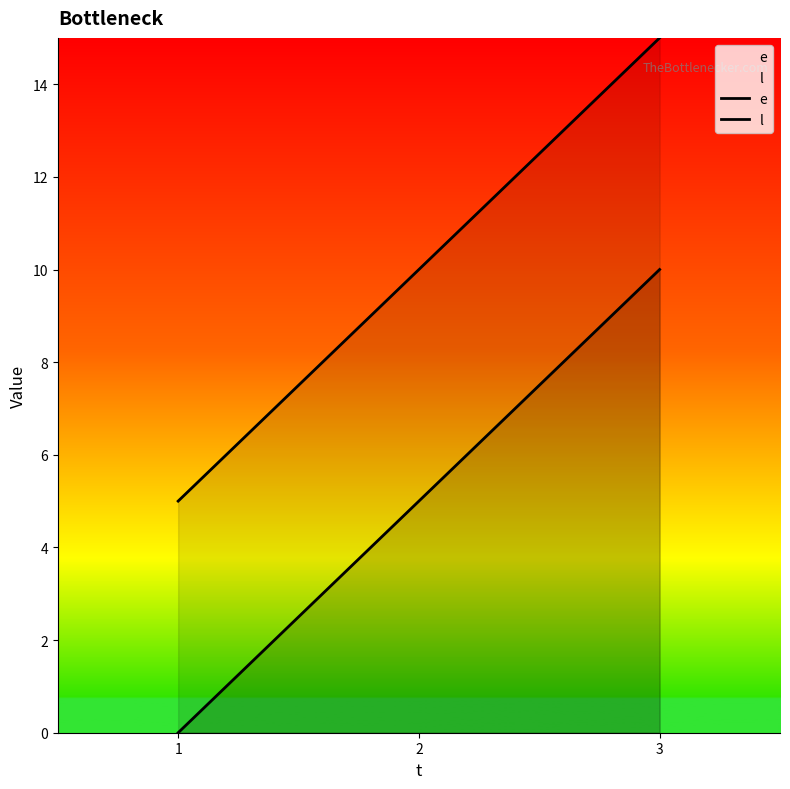

What is the total value across all series at 3?

25